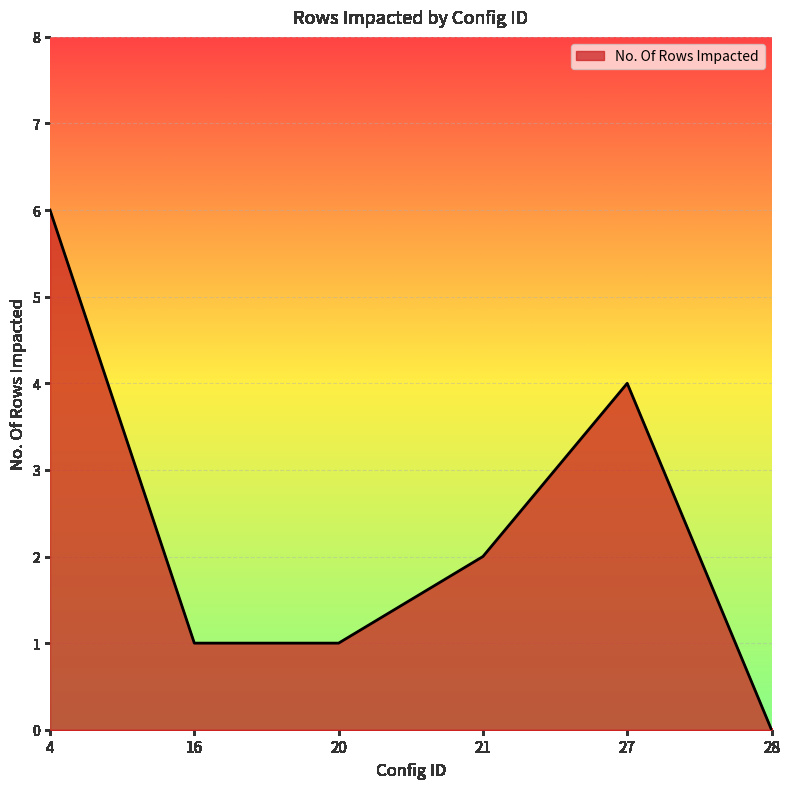

What is the change in value from 16 to 21?

+1